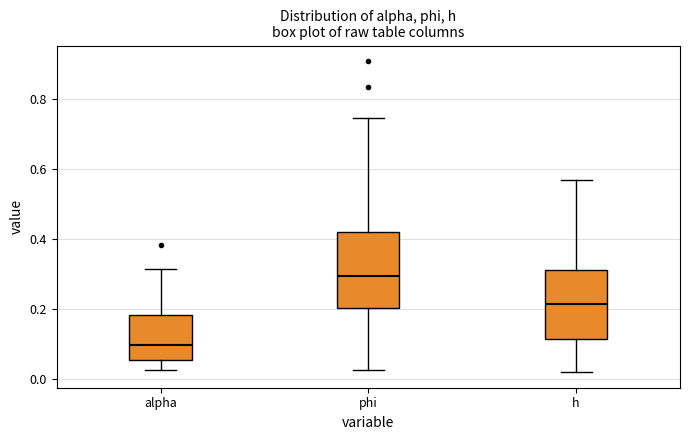

Which box's median line is the lowest?

alpha